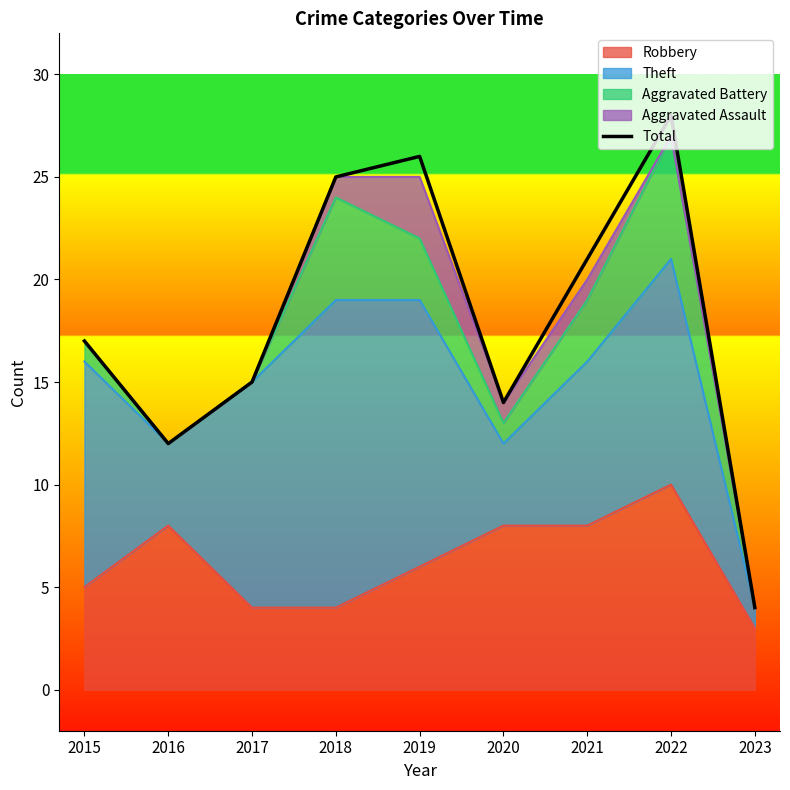

Rank the categories by value from highest to lowest.

2022, 2019, 2018, 2021, 2015, 2017, 2020, 2016, 2023